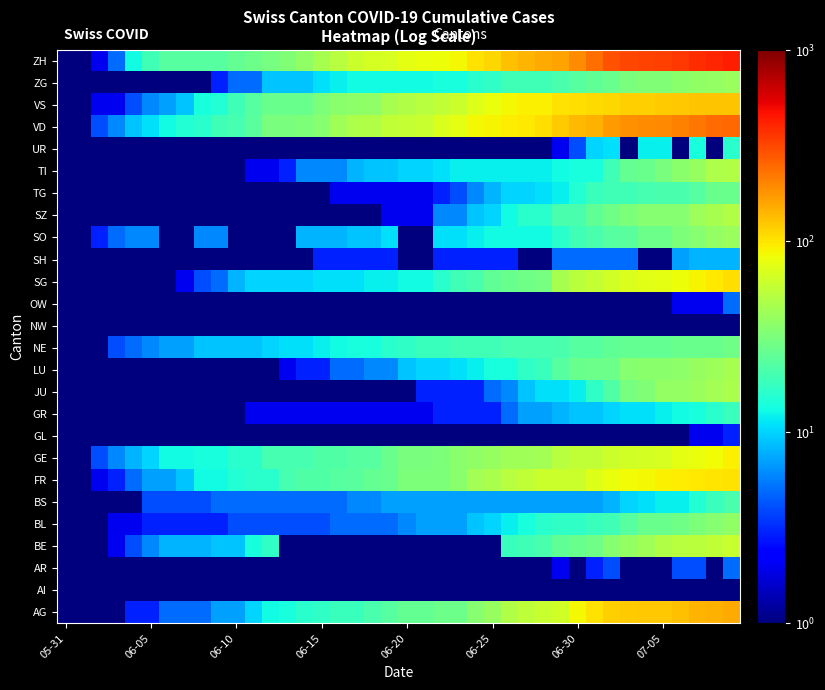

Count the number of data series in this chart.

26